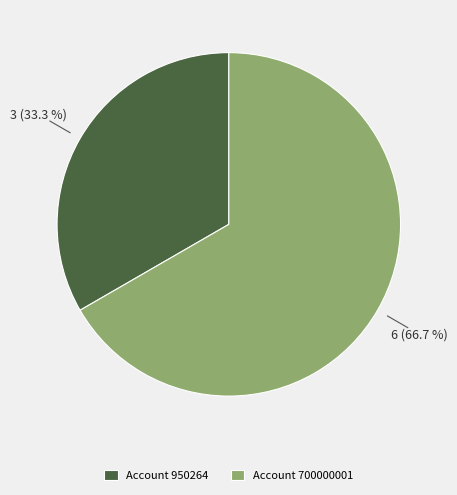

Is there any slice that represents more than half of the pie?

Yes